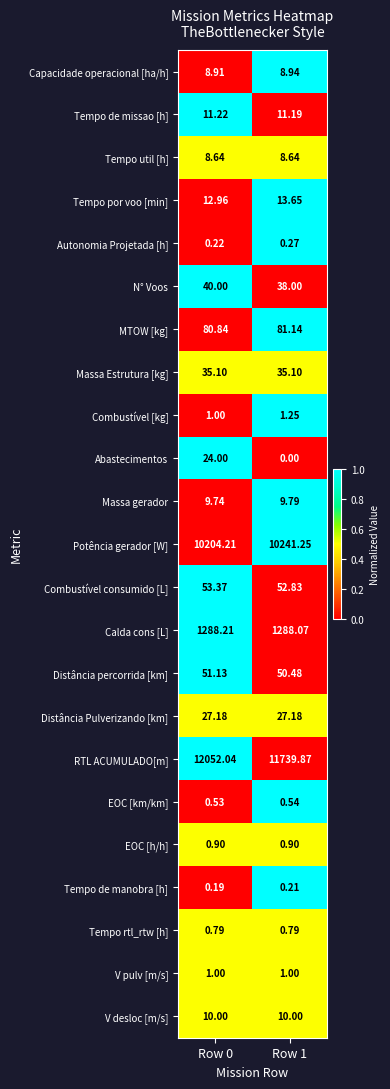

Rank the series by their maximum value, from lowest to highest.

Tempo de manobra [h], Autonomia Projetada [h], EOC [km/km], Tempo rtl_rtw [h], EOC [h/h], V pulv [m/s], Combustível [kg], Tempo util [h], Capacidade operacional [ha/h], Massa gerador, V desloc [m/s], Tempo de missao [h], Tempo por voo [min], Abastecimentos, Distância Pulverizando [km], Massa Estrutura [kg], N° Voos, Distância percorrida [km], Combustível consumido [L], MTOW [kg], Calda cons [L], Potência gerador [W], RTL ACUMULADO[m]